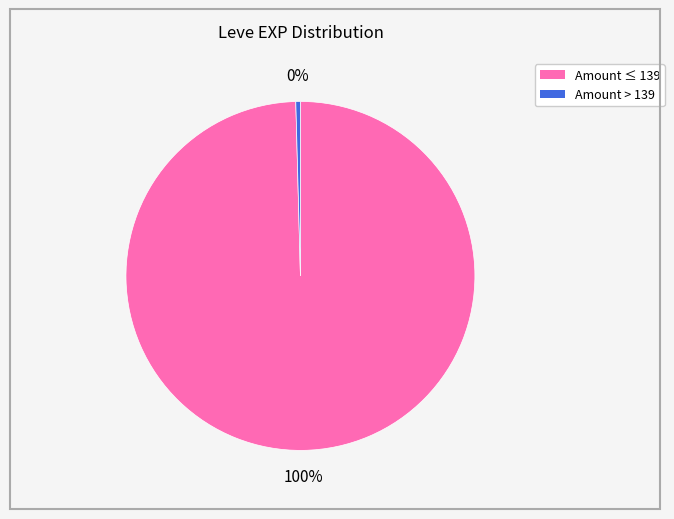

To the nearest percent, what is the average slice percentage?

50%